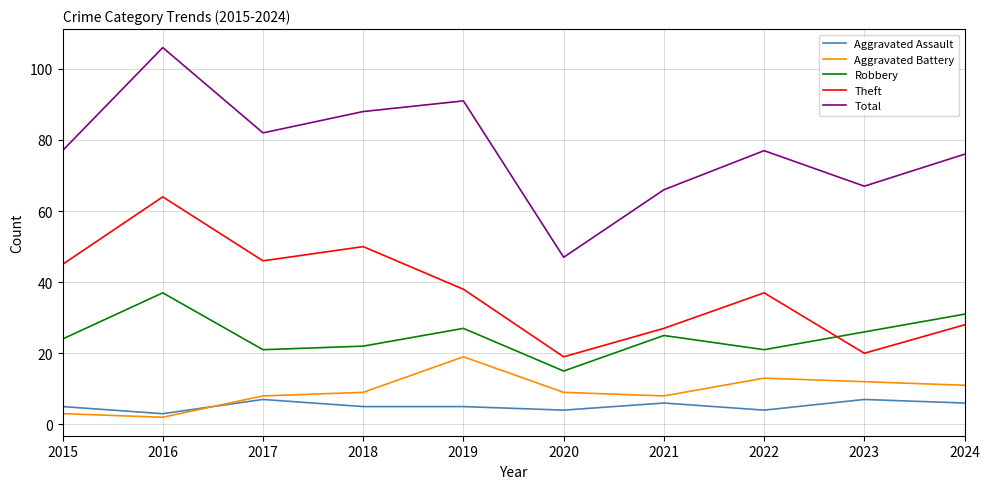

What is the lowest value of the Robbery series?

15